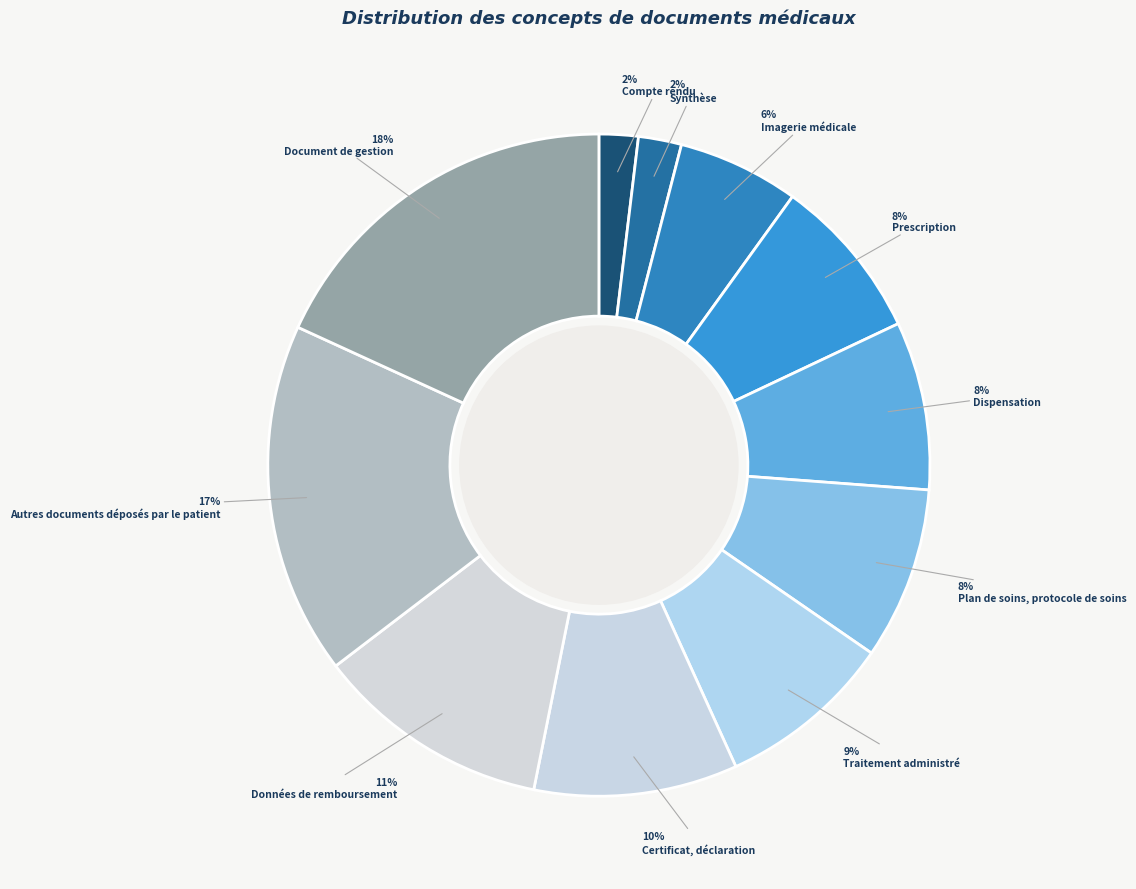

Does any single category account for the majority?

No